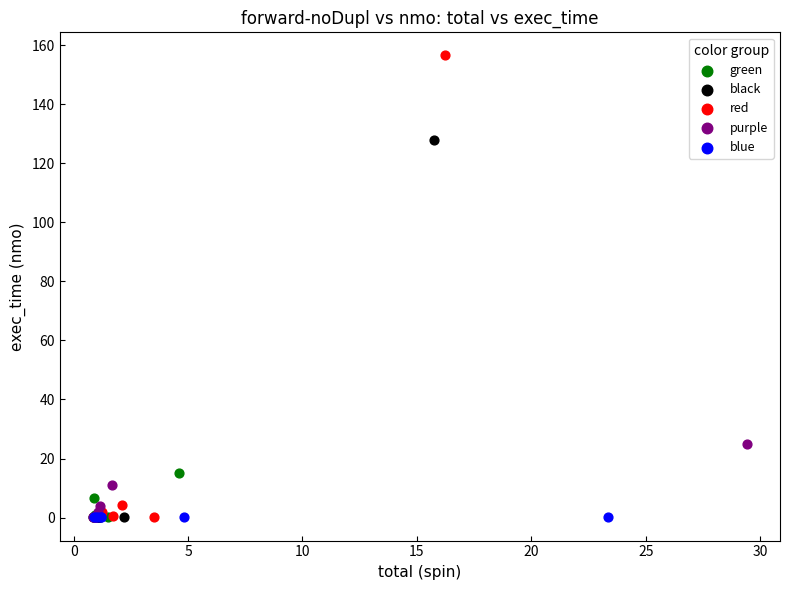

Which series contains the highest Y value?

red